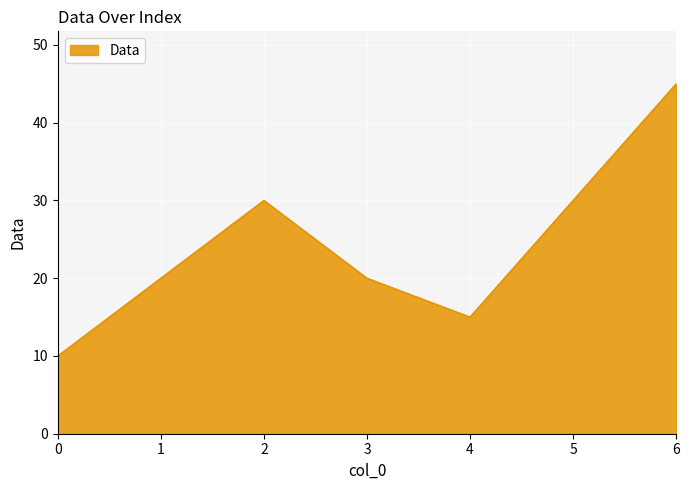

What is the average value?

24